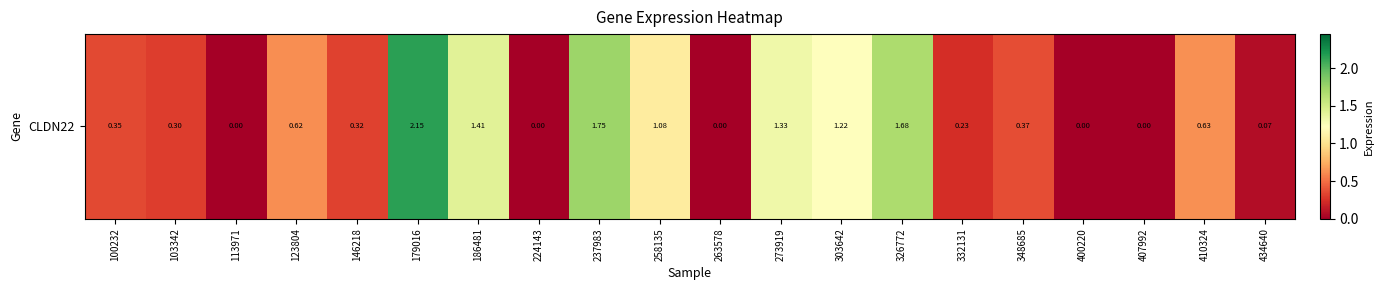

What is the greatest value displayed?

2.1